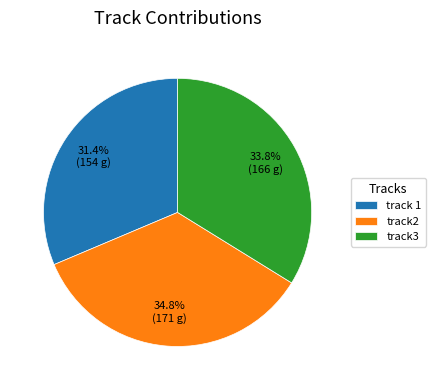

Does track 1 account for over 50% of the chart?

No